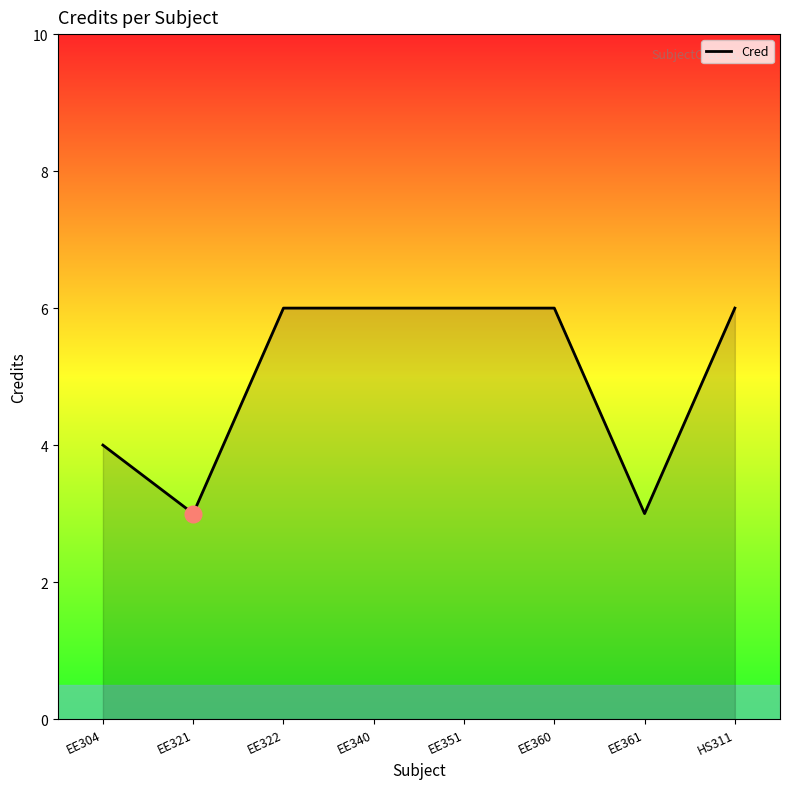

At which label is the value closest to 4?

EE304